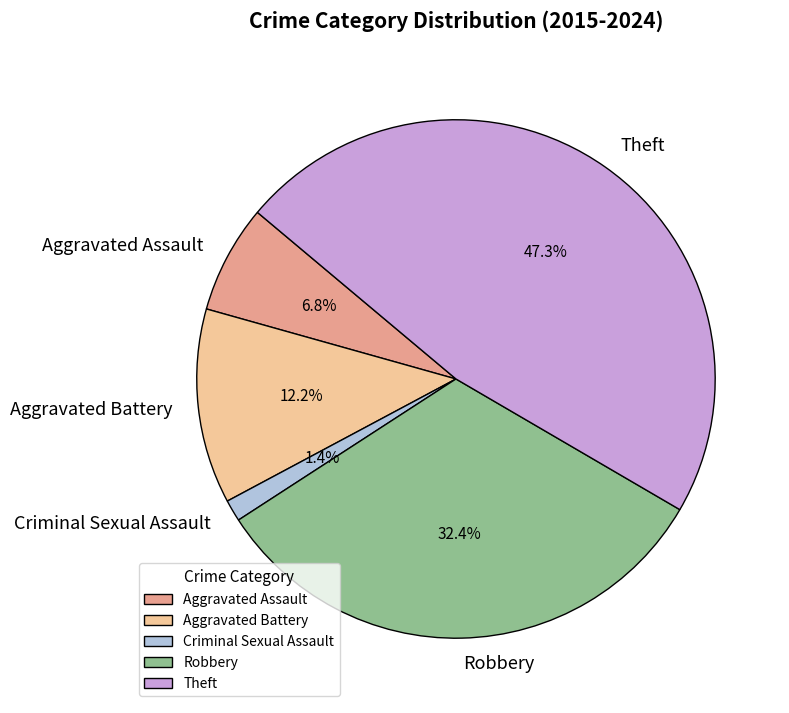

Which slice is the smallest?

Criminal Sexual Assault